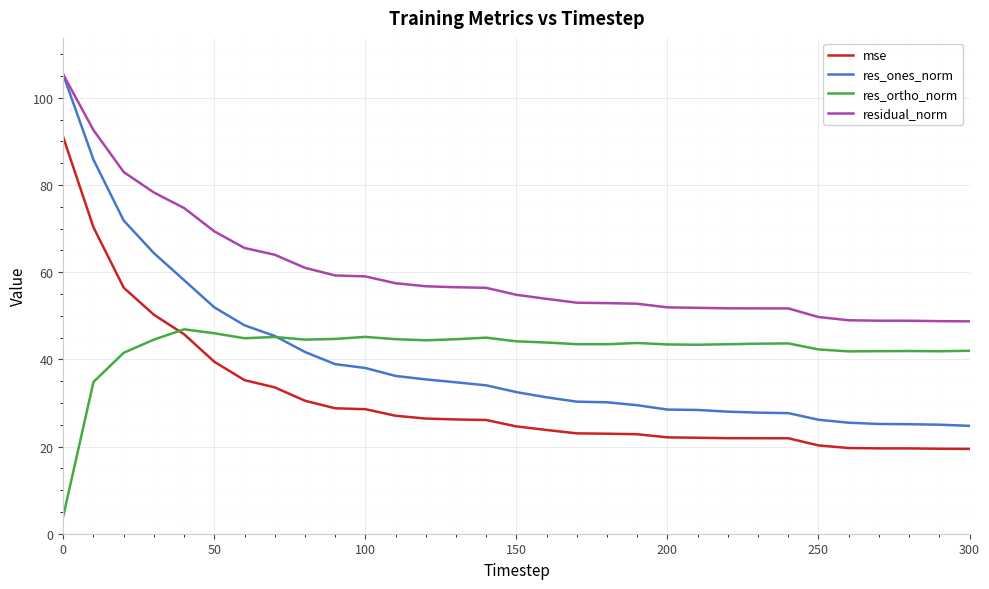

Does the chart have visible grid lines?

Yes